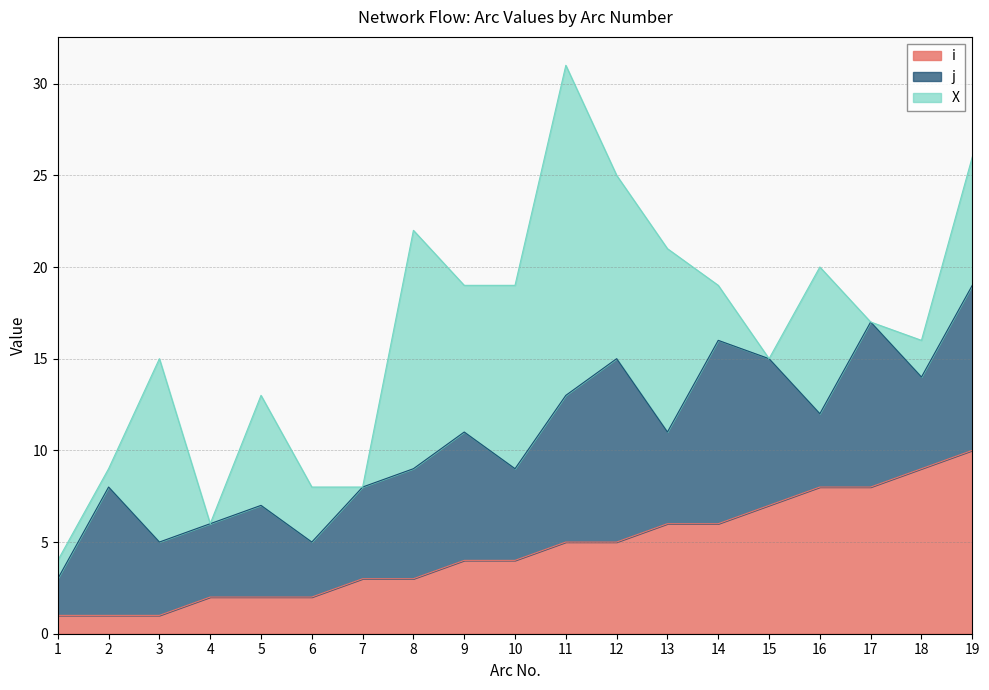

The value of j at 18 is 5. True or false?

True